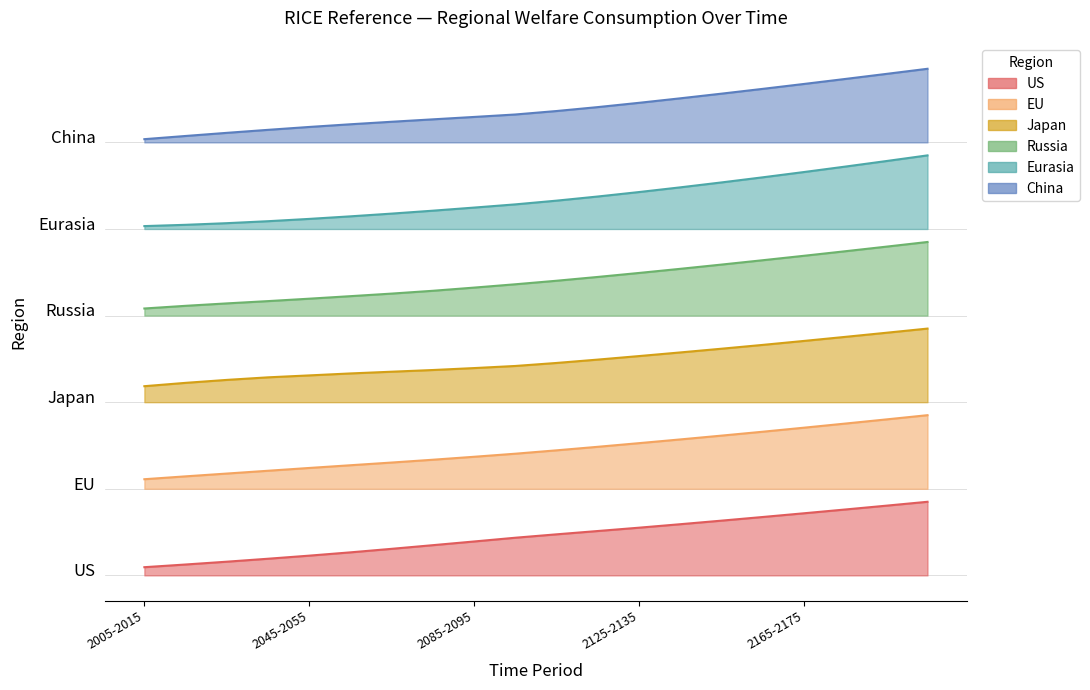

The value of EU at 2045-2055 is 37.2. True or false?

True